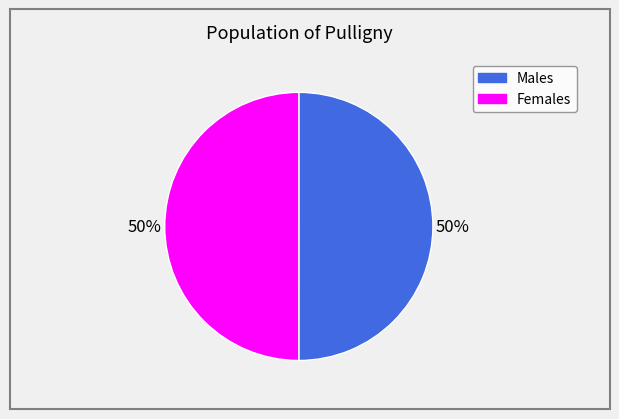

To the nearest percent, what is the average slice percentage?

50%